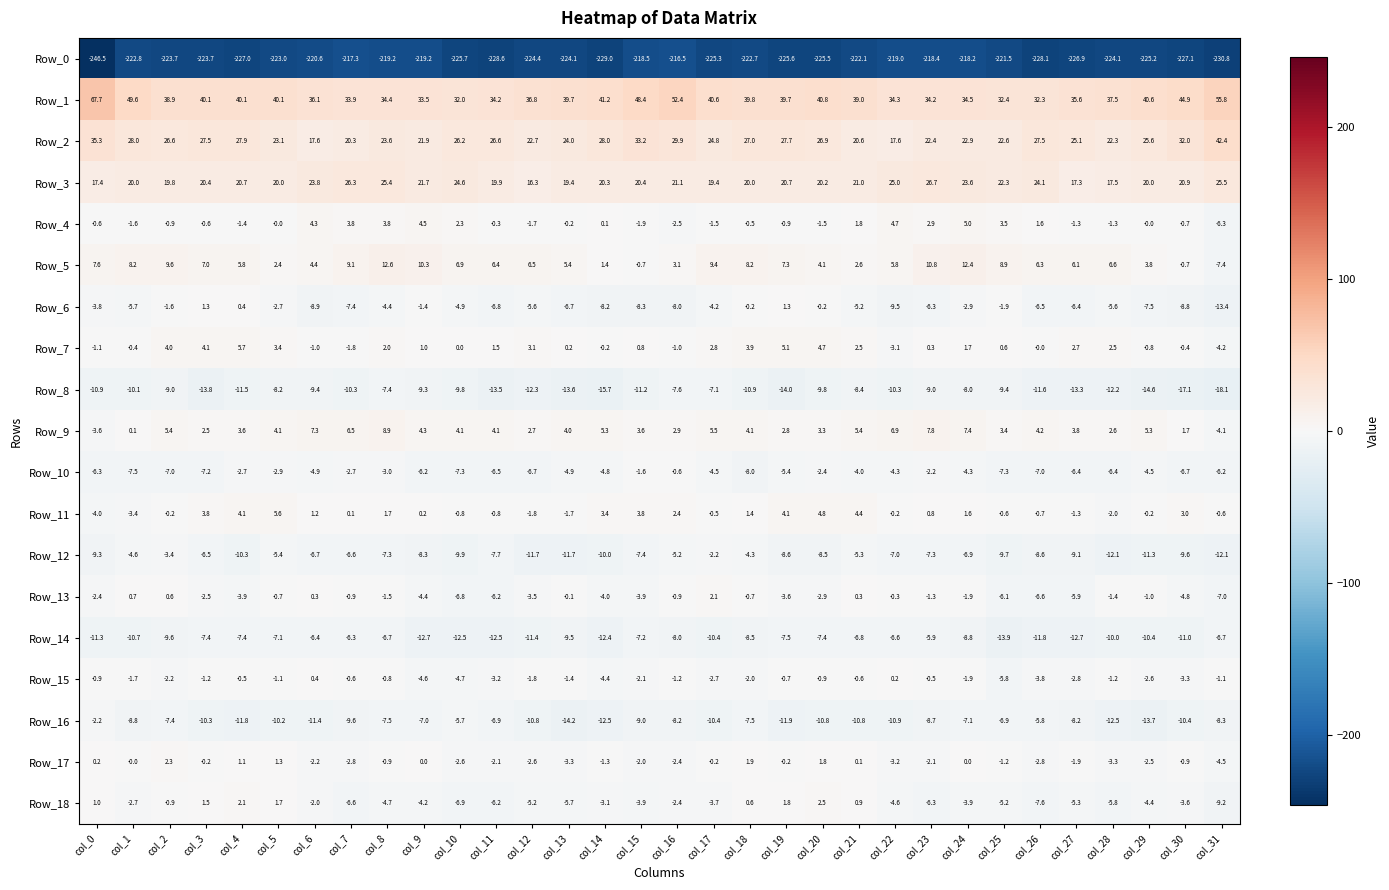

Is it true that Row_5 equals 9.6 at col_2?

True